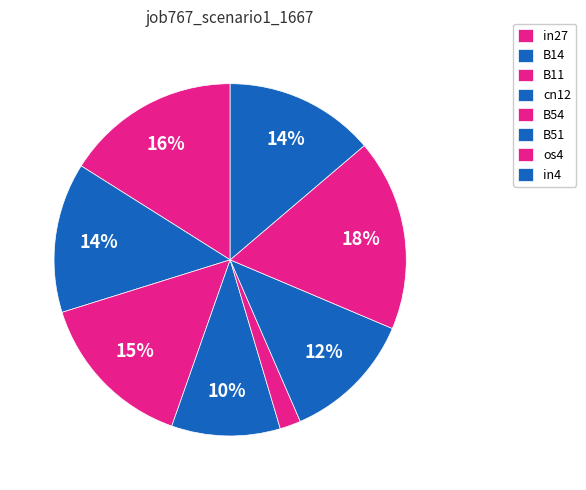

Is it true that cn12 is 10% of the pie?

True